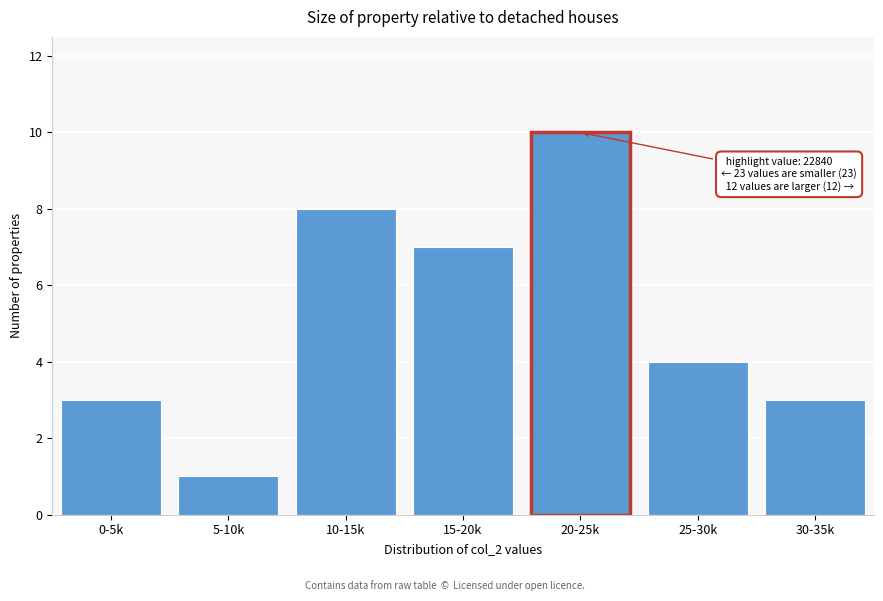

Reading right to left, what are all the values shown in this chart?

3	4	10	7	8	1	3